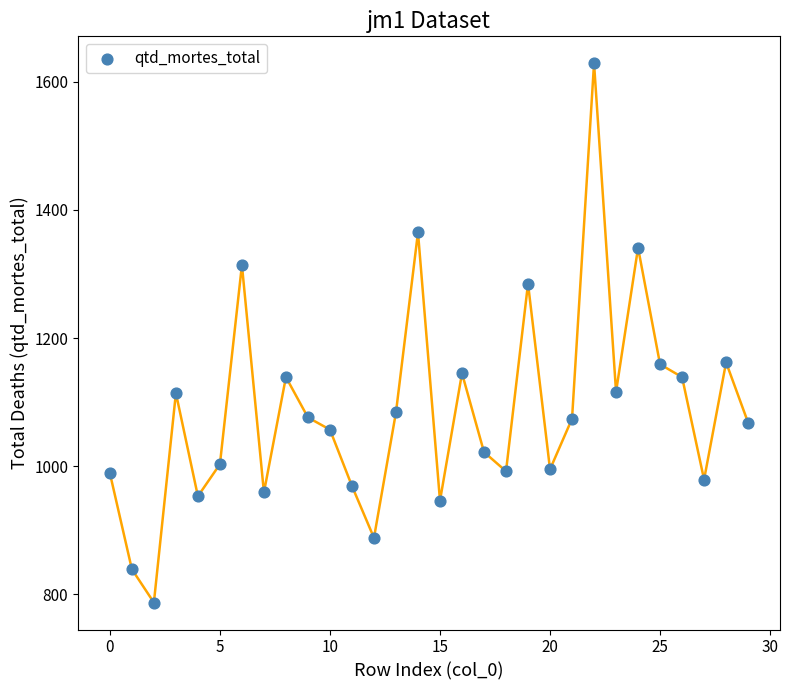

What is the range of Y values (max minus min)?

842